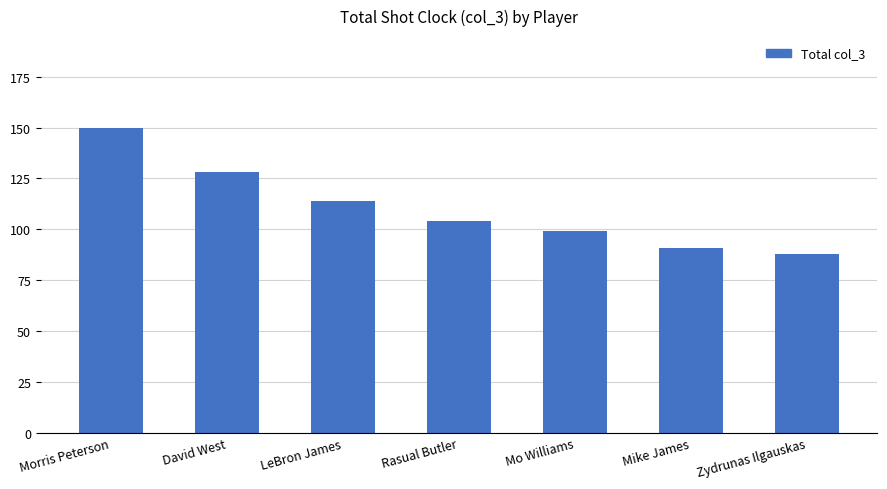

Are the bars horizontal?

No